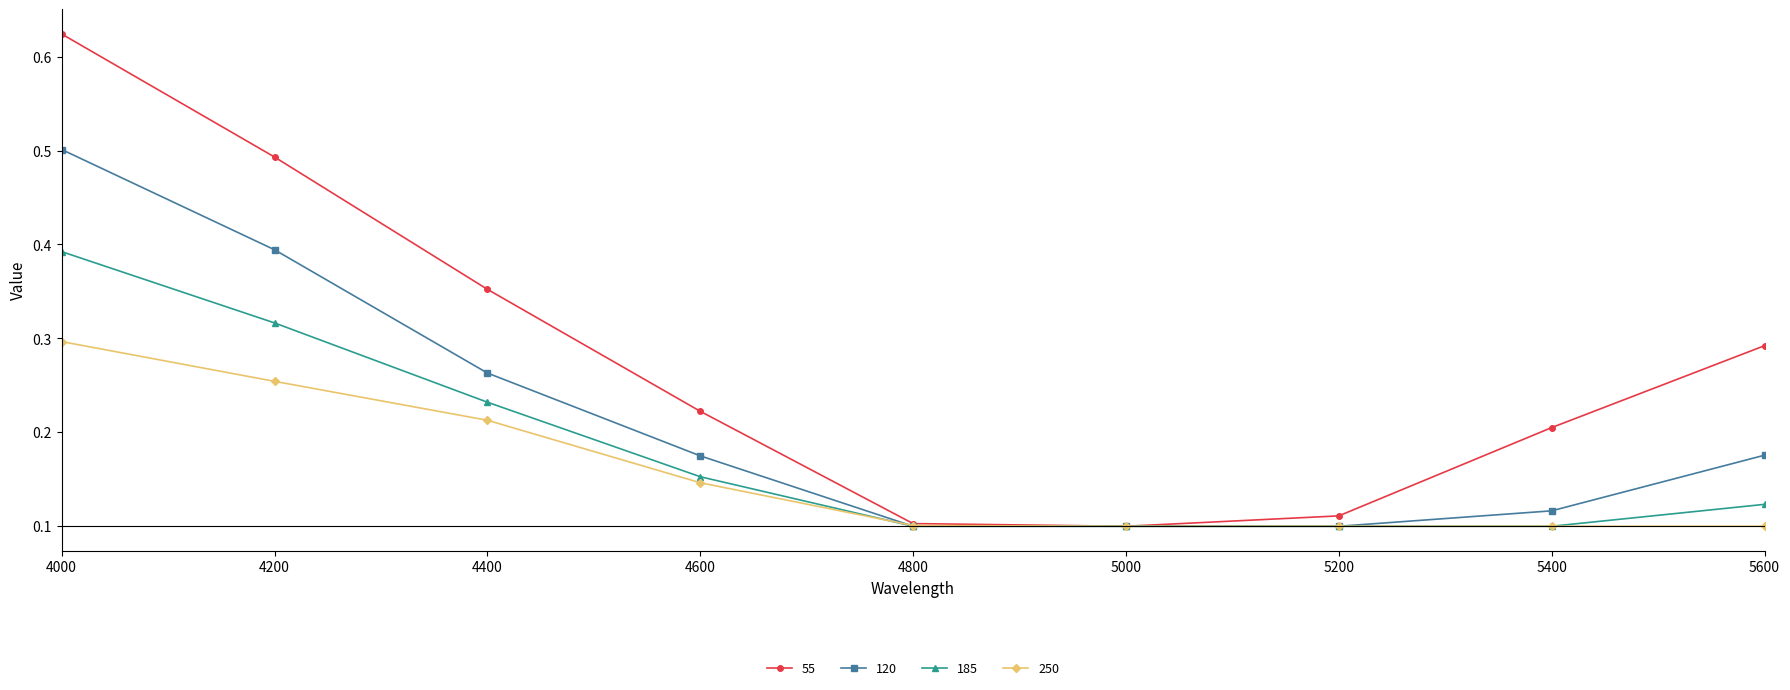

At which category is the sum across all series the highest?

4000